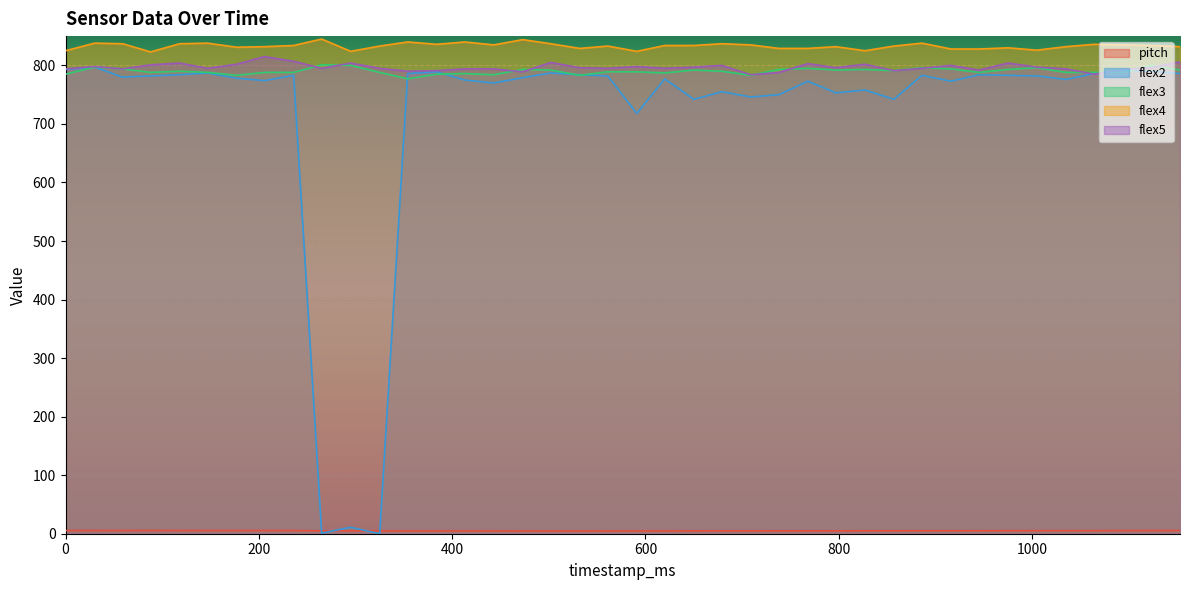

What is the maximum value for pitch?

5.5